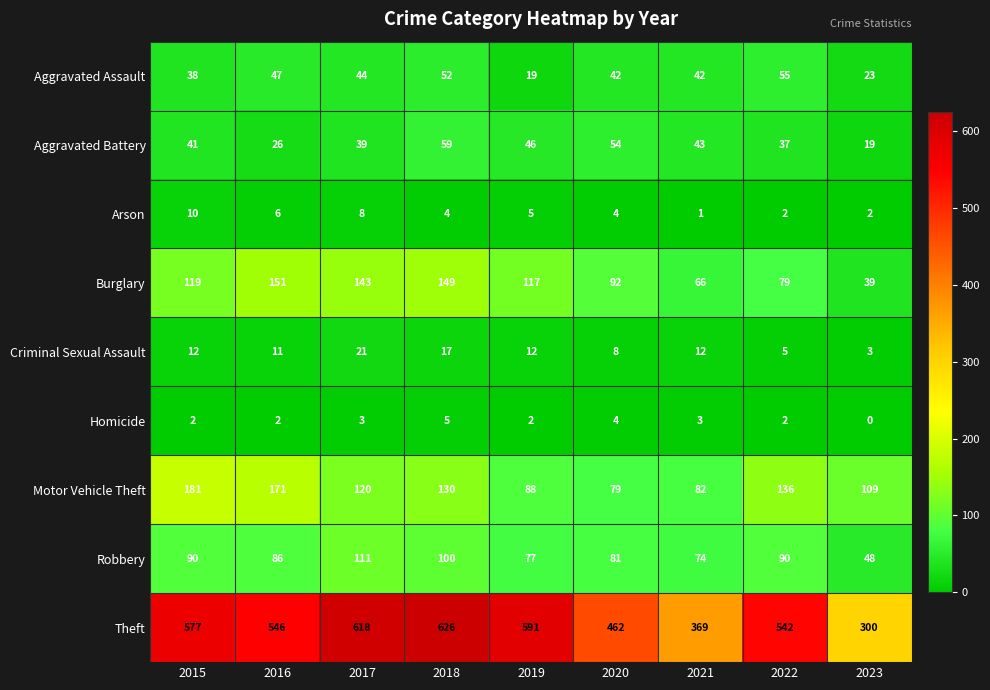

Count the number of data series in this chart.

9